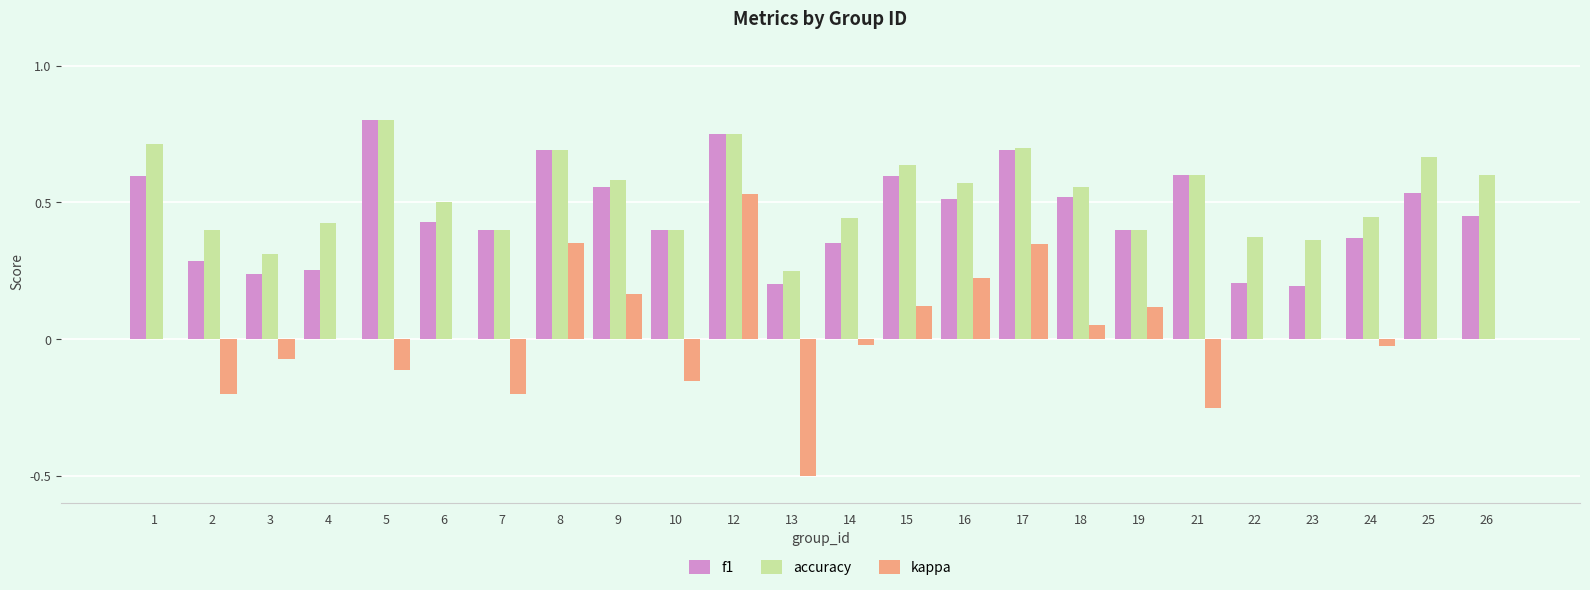

Does the chart contain stacked bars?

No